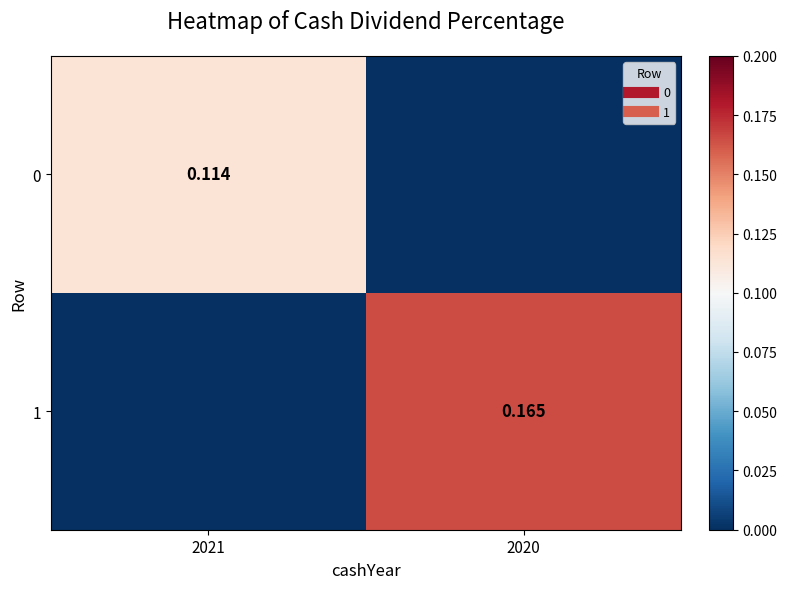

What is the difference between the maximum and minimum values in the 0 series?

0.1